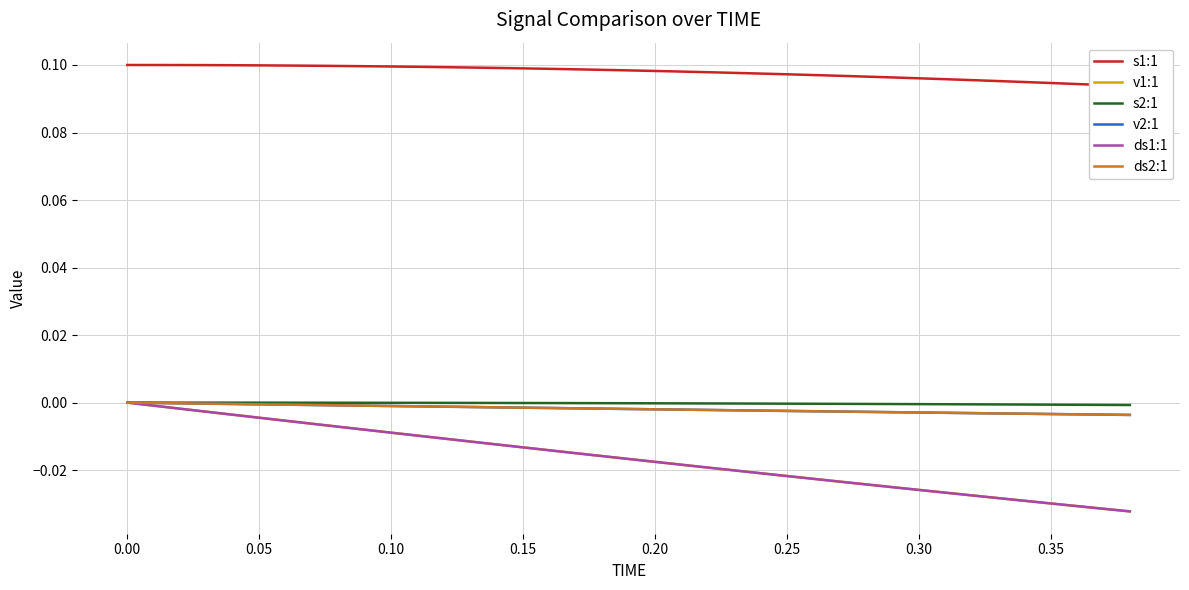

What value does the s1:1 series have at 0.05?

0.1